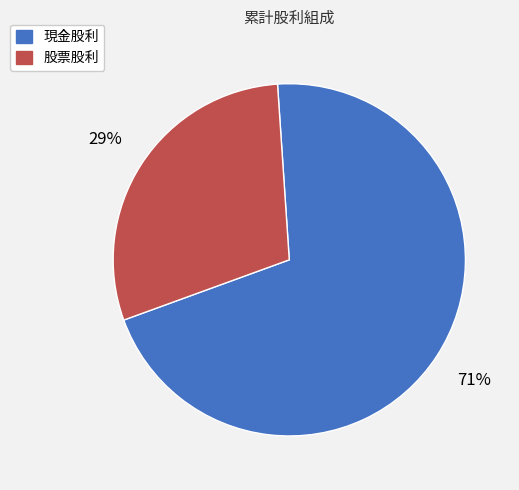

Does any single category account for the majority?

Yes